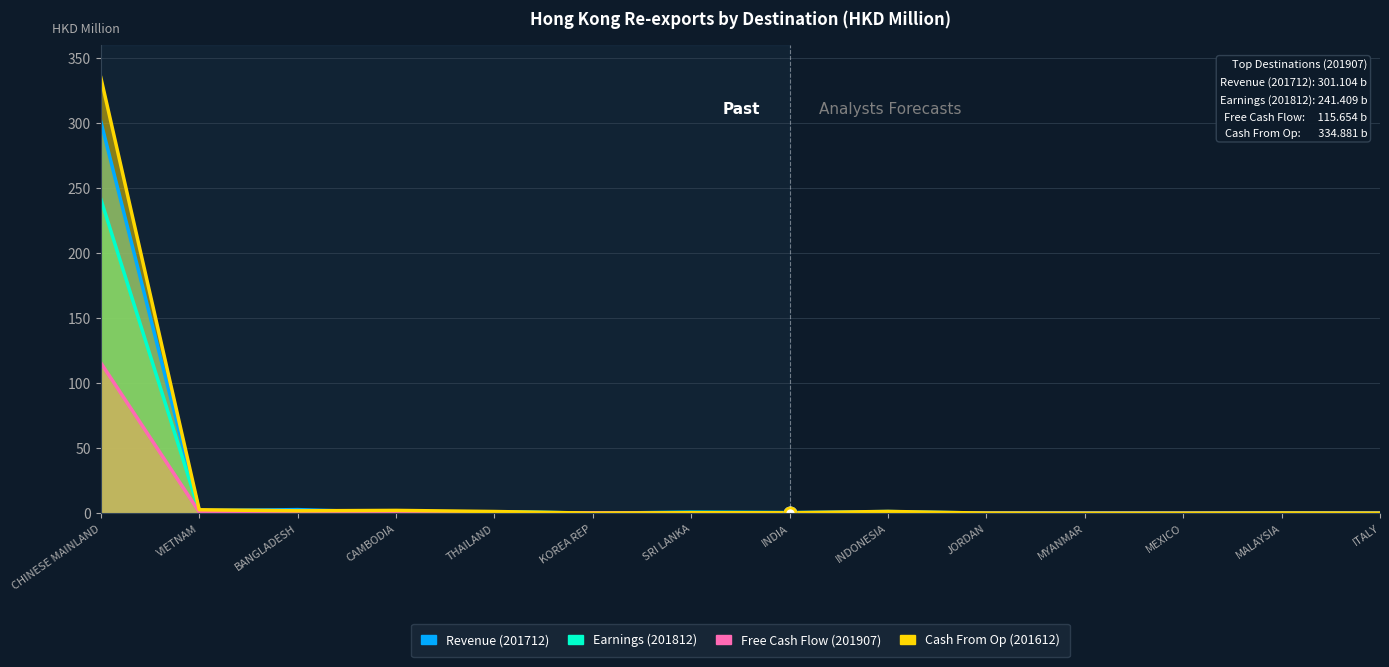

The Free Cash Flow (201907) series shows 0.3 at THAILAND. True or false?

False